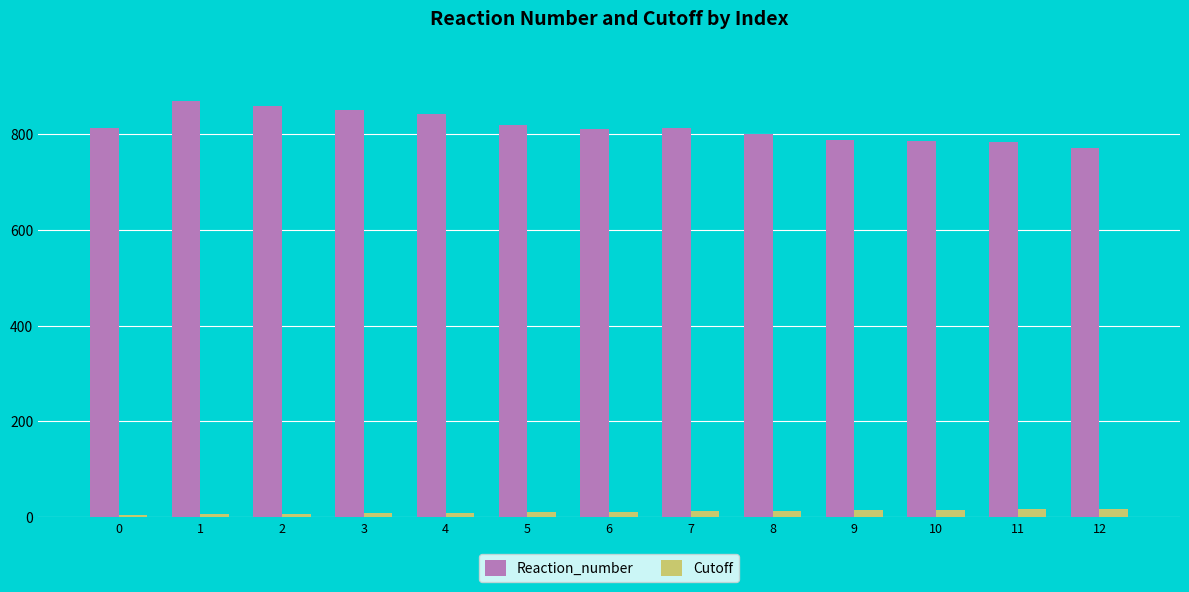

Is it true that Reaction_number equals 812 at 0?

True